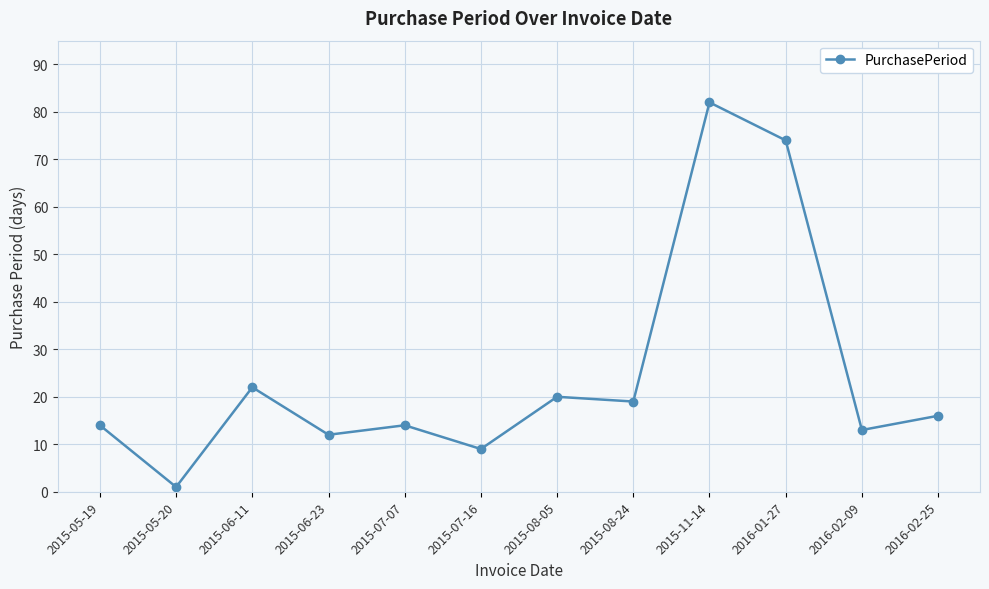

What is the sum of all values?

296